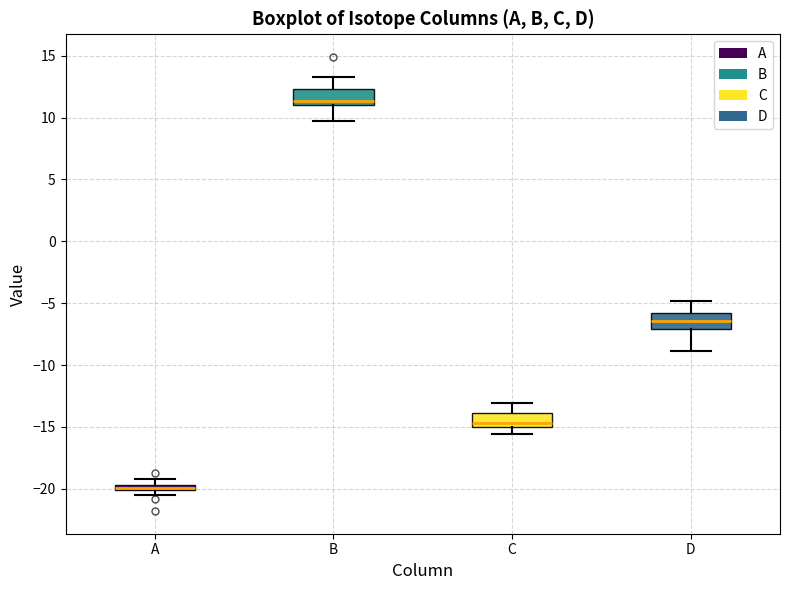

Where is the lower edge of the box for A on the y-axis? The values are not printed on the chart, so give them approximately, as read against the axis.

-20.0